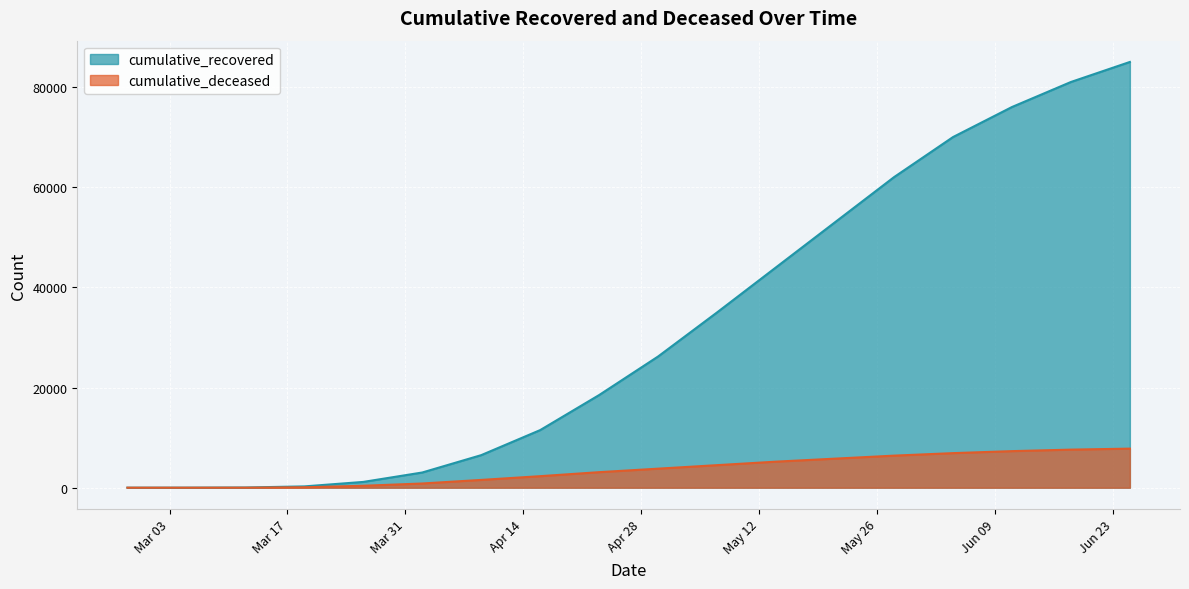

Which series has the largest range (max minus min)?

cumulative_recovered